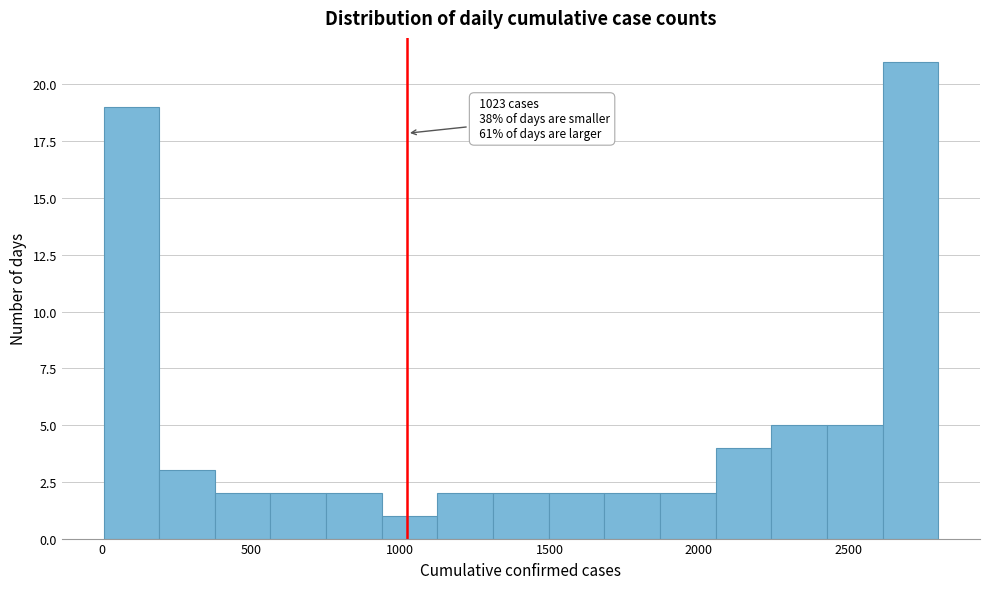

Around what value on the x-axis is the tallest bar? Give the approximate position of its centre, as read against the axis.

2700